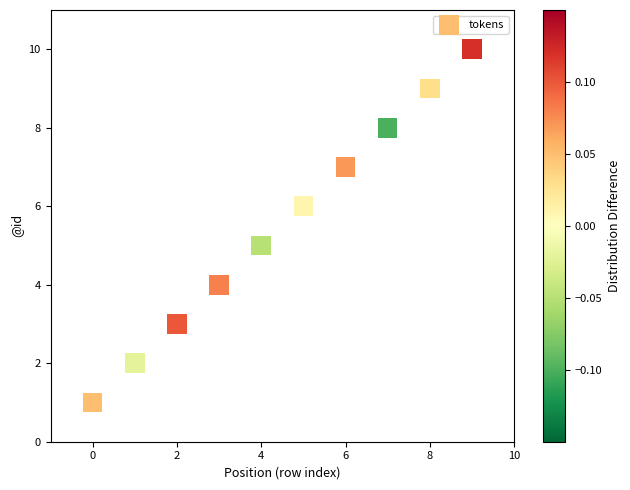

What is the average Y value?

6